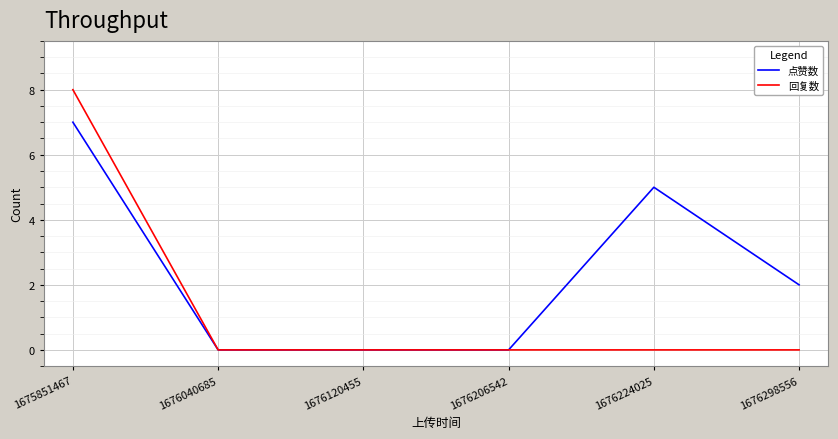

Reading left to right, list all the values displayed in this chart.

点赞数: 7	0	0	0	5	2
回复数: 8	0	0	0	0	0